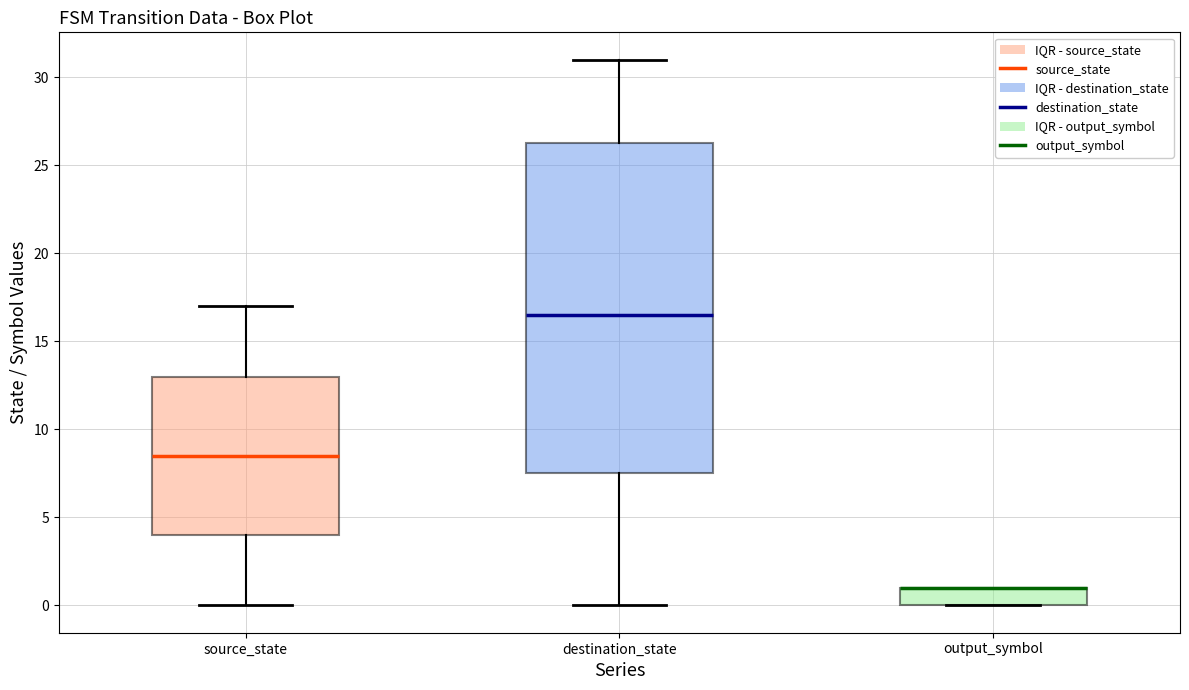

Reading left to right, transcribe this box plot: for each box, give where its median line is, the range the box spans, and where its two whiskers end, as read against the y-axis. The values are not printed on the chart, so give them approximately, as read against the axis.

source_state: median 8.5, box 4.0 to 13.0, whiskers 0.0 to 17.0
destination_state: median 16.5, box 7.5 to 26.5, whiskers 0.0 to 31.0
output_symbol: median 1.0 (drawn on the box's upper edge), box 0.0 to 1.0, whiskers 0.0 to 1.0